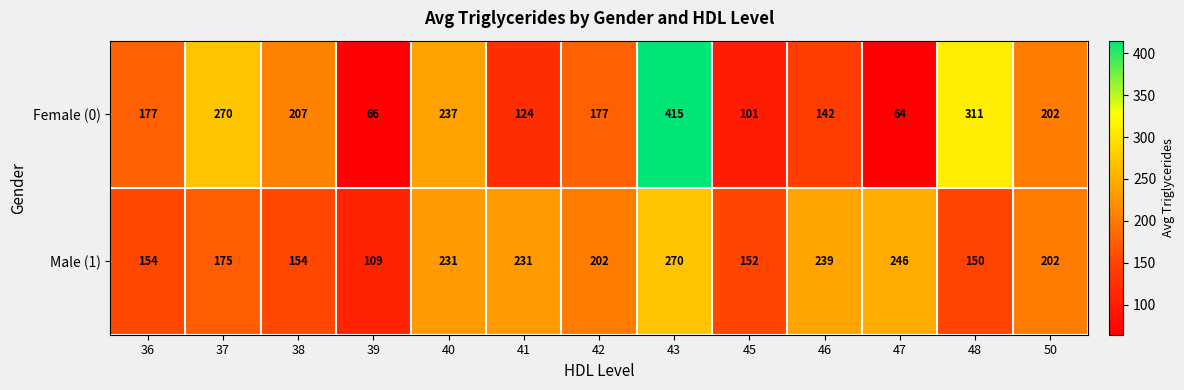

Reading right to left, what are all the values shown in this chart?

Female (0): 50=202	48=311	47=64	46=142	45=101	43=415	42=177	41=124	40=237	39=66	38=207	37=270	36=177
Male (1): 50=202	48=150	47=246	46=239	45=152	43=270	42=202	41=231	40=231	39=109	38=154	37=175	36=154